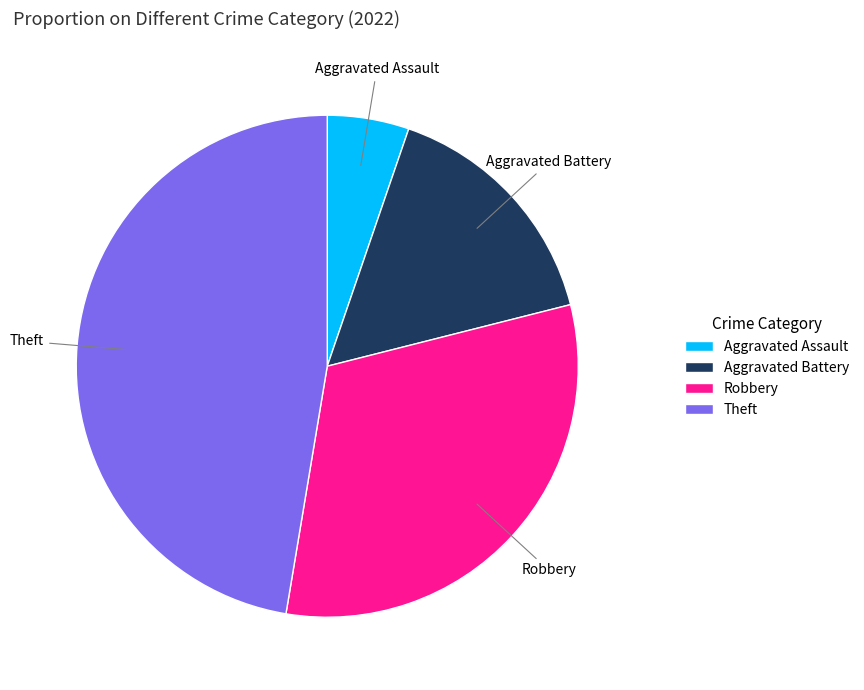

What is the largest slice in the pie chart?

Theft